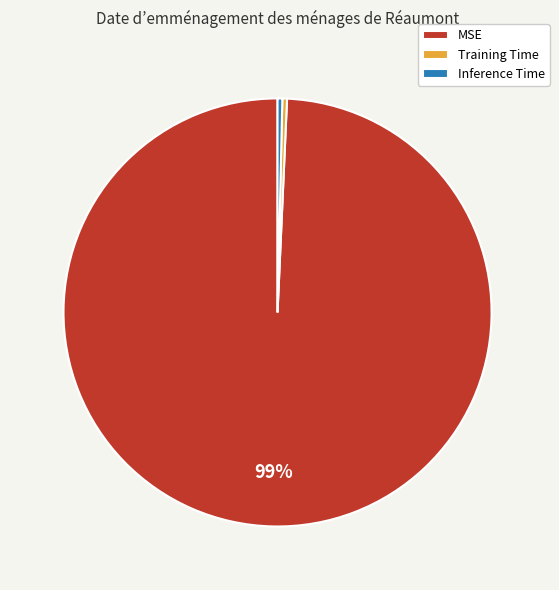

Which slice is the largest?

MSE